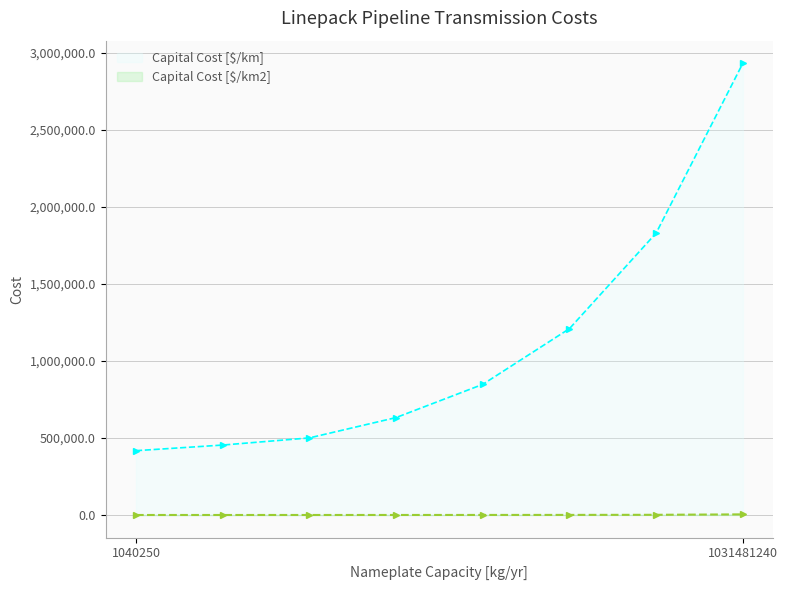

What is the lowest value of the Capital Cost [$/km] series?

417262.3